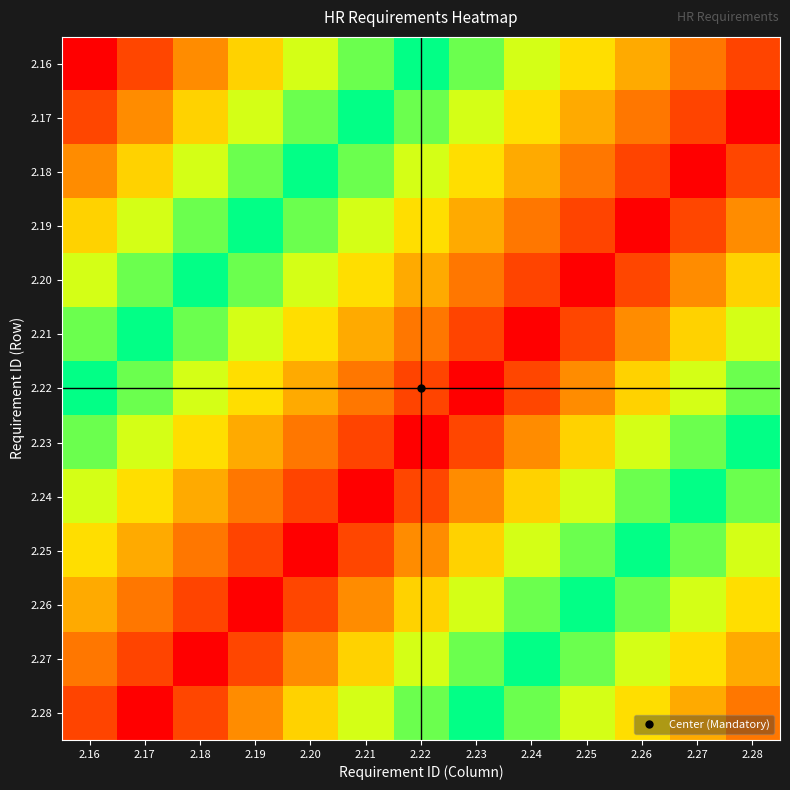

Between 2.22 and 2.26, which is larger?

2.26